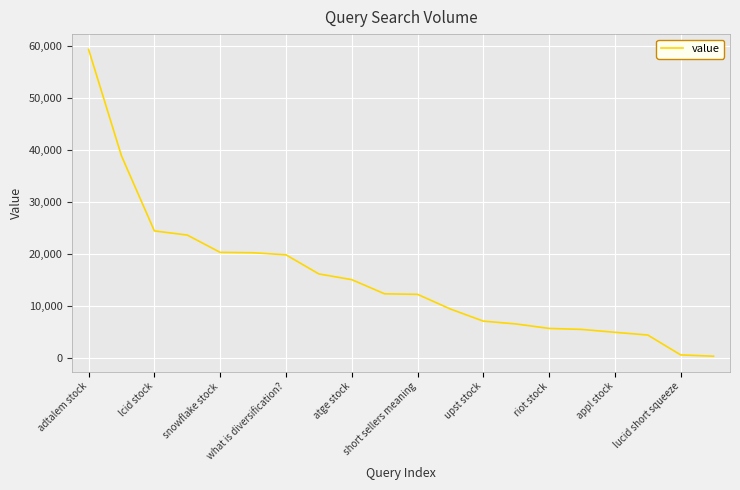

What is the greatest value displayed?

59425